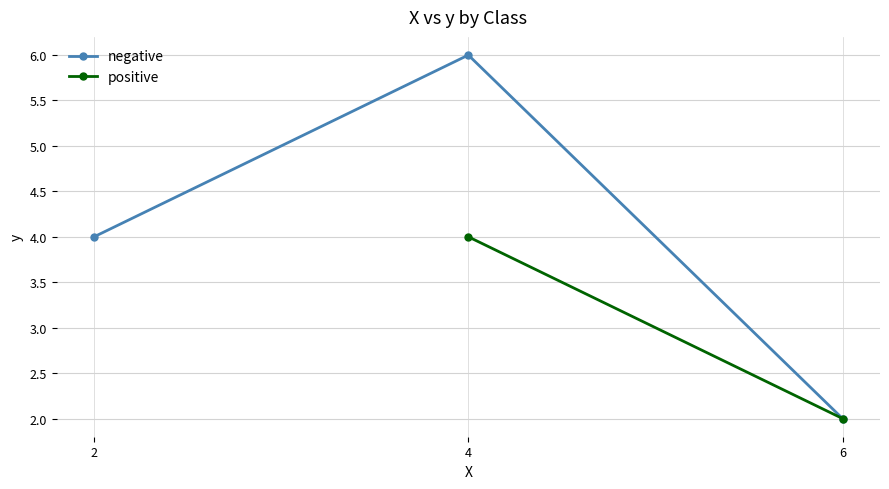

What is the ratio of the value at 4 to the value at 6?

3.0